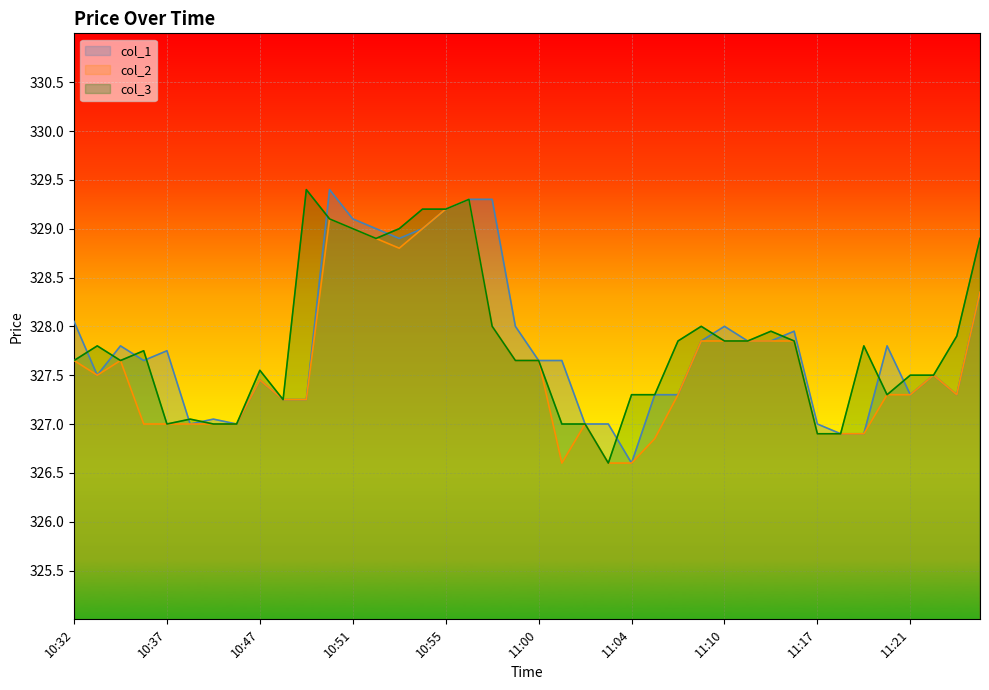

Reading left to right, what are all the values shown in this chart?

col_1: 10:32=328.1	10:33=327.5	10:34=327.8	10:36=327.6	10:37=327.8	10:39=327.0	10:40=327.1	10:44=327.0	10:47=327.4	10:48=327.2	10:49=327.2	10:50=329.4	10:51=329.1	10:52=329.0	10:53=328.9	10:54=329.0	10:55=329.2	10:57=329.3	10:58=329.3	10:59=328.0	11:00=327.6	11:01=327.6	11:02=327.0	11:03=327.0	11:04=326.6	11:05=327.3	11:06=327.3	11:09=327.9	11:10=328.0	11:11=327.9	11:12=327.9	11:13=327.9	11:17=327.0	11:18=326.9	11:19=326.9	11:20=327.8	11:21=327.3	11:26=327.5	11:29=327.3	11:35=328.4
col_2: 10:32=327.6	10:33=327.5	10:34=327.6	10:36=327.0	10:37=327.0	10:39=327.0	10:40=327.0	10:44=327.0	10:47=327.4	10:48=327.2	10:49=327.2	10:50=329.1	10:51=329.0	10:52=328.9	10:53=328.8	10:54=329.0	10:55=329.2	10:57=329.3	10:58=328.0	10:59=327.6	11:00=327.6	11:01=326.6	11:02=327.0	11:03=326.6	11:04=326.6	11:05=326.9	11:06=327.3	11:09=327.9	11:10=327.9	11:11=327.9	11:12=327.9	11:13=327.9	11:17=326.9	11:18=326.9	11:19=326.9	11:20=327.3	11:21=327.3	11:26=327.5	11:29=327.3	11:35=328.4
col_3: 10:32=327.6	10:33=327.8	10:34=327.6	10:36=327.8	10:37=327.0	10:39=327.1	10:40=327.0	10:44=327.0	10:47=327.6	10:48=327.2	10:49=329.4	10:50=329.1	10:51=329.0	10:52=328.9	10:53=329.0	10:54=329.2	10:55=329.2	10:57=329.3	10:58=328.0	10:59=327.6	11:00=327.6	11:01=327.0	11:02=327.0	11:03=326.6	11:04=327.3	11:05=327.3	11:06=327.9	11:09=328.0	11:10=327.9	11:11=327.9	11:12=327.9	11:13=327.9	11:17=326.9	11:18=326.9	11:19=327.8	11:20=327.3	11:21=327.5	11:26=327.5	11:29=327.9	11:35=328.9